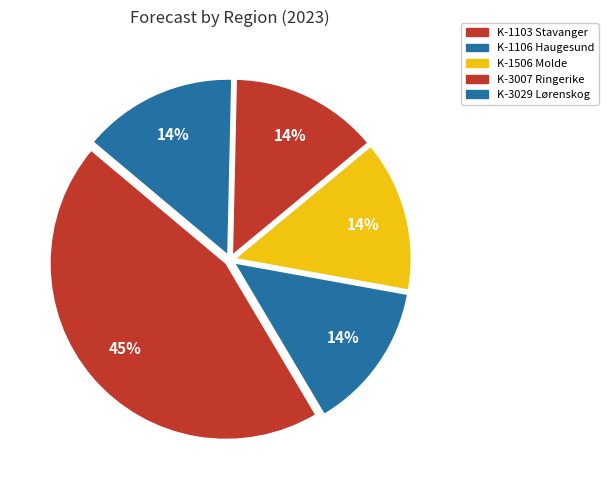

True or false: K-3029 Lørenskog accounts for 14% of the total.

True